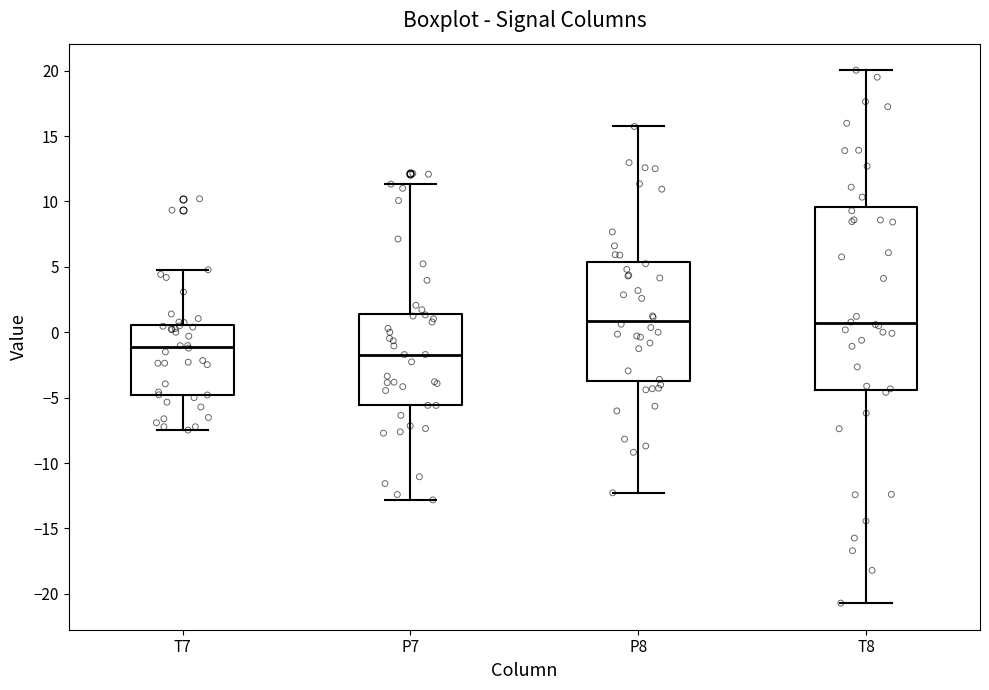

Reading left to right, transcribe this box plot: for each box, give where its median line is, the range the box spans, and where its two whiskers end, as read against the y-axis. The values are not printed on the chart, so give them approximately, as read against the axis.

T7: median -1.0, box -5.0 to 0.5, whiskers -7.5 to 5.0
P7: median -1.5, box -5.5 to 1.5, whiskers -13.0 to 11.5
P8: median 1.0, box -3.5 to 5.5, whiskers -12.5 to 15.5
T8: median 0.5, box -4.5 to 9.5, whiskers -20.5 to 20.0